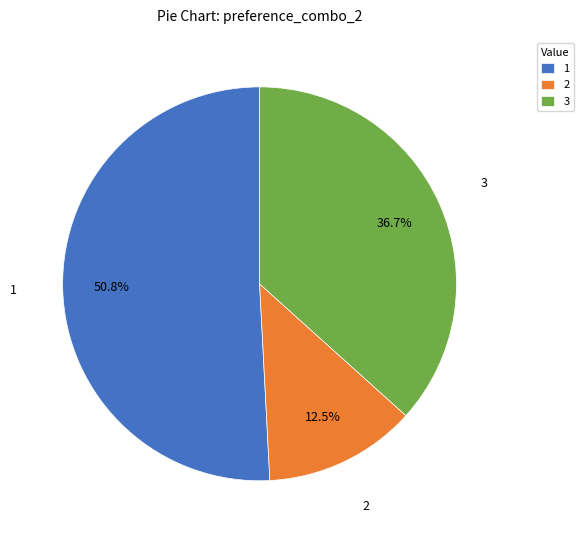

Count the number of slices in the pie.

3